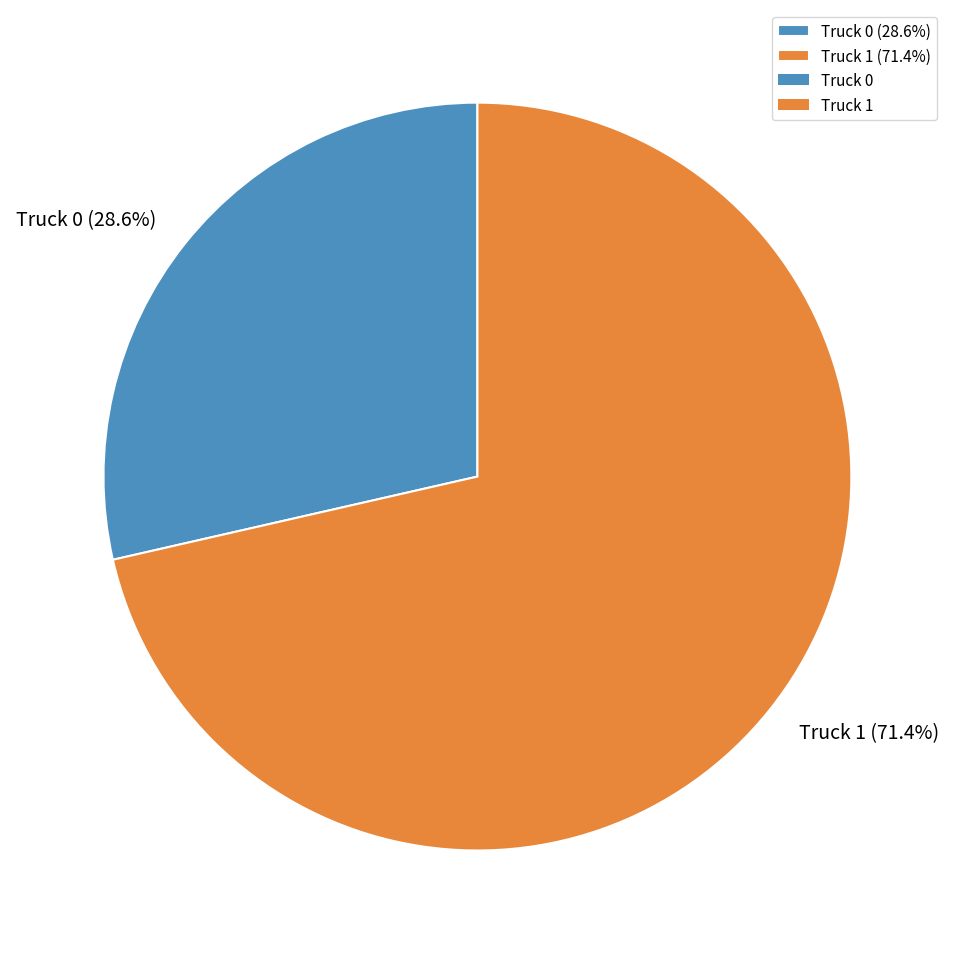

Is Truck 0 the majority of the pie?

No